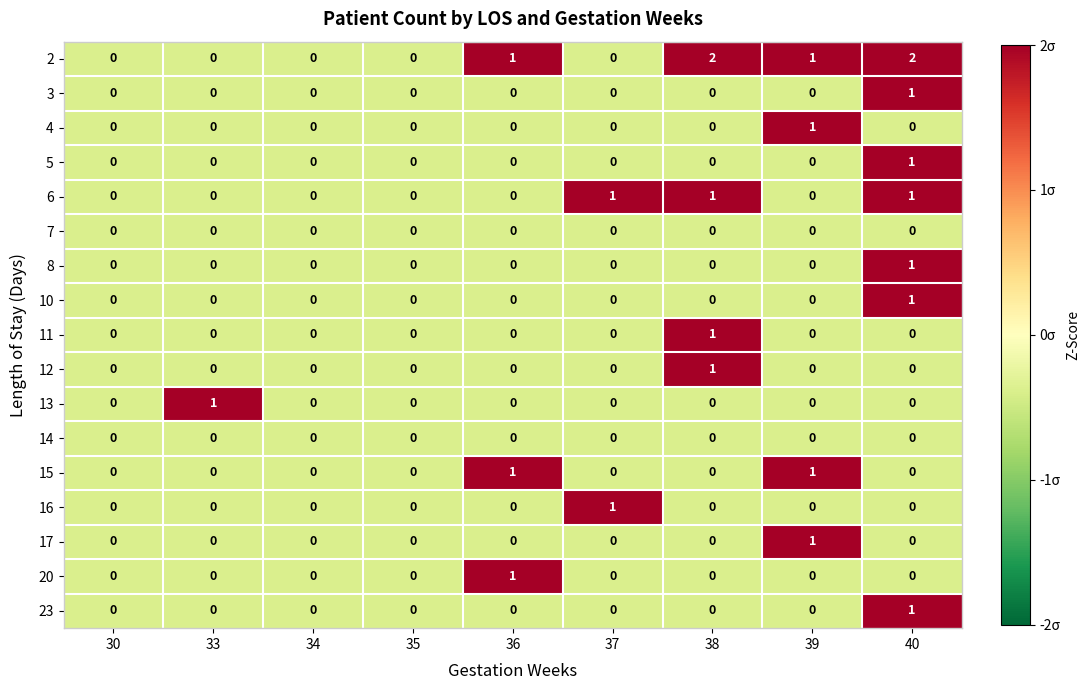

Which category has the highest value in the 4 series?

39